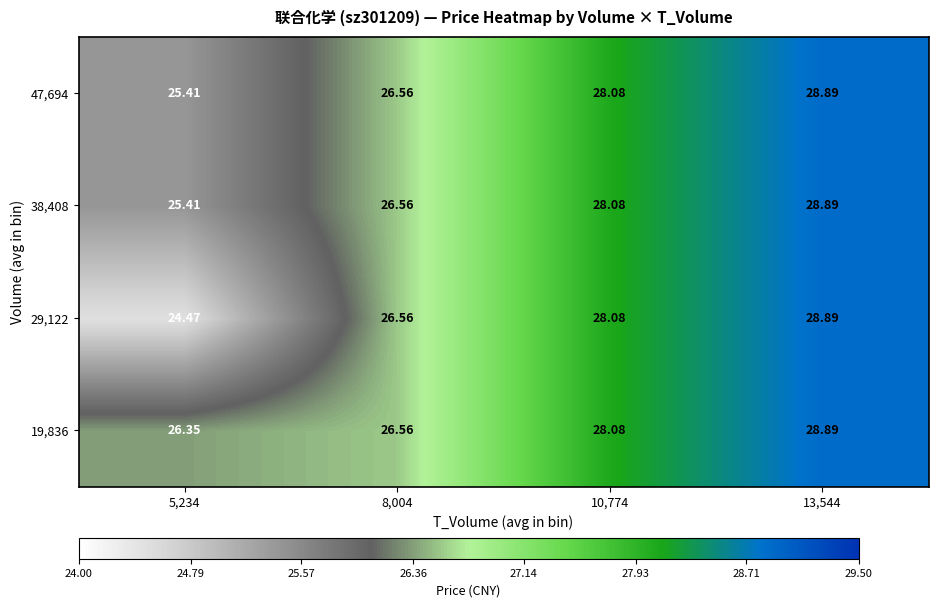

Is the value of 38,408 at 10,774 greater than the value of 19,836 at 13,544?

No